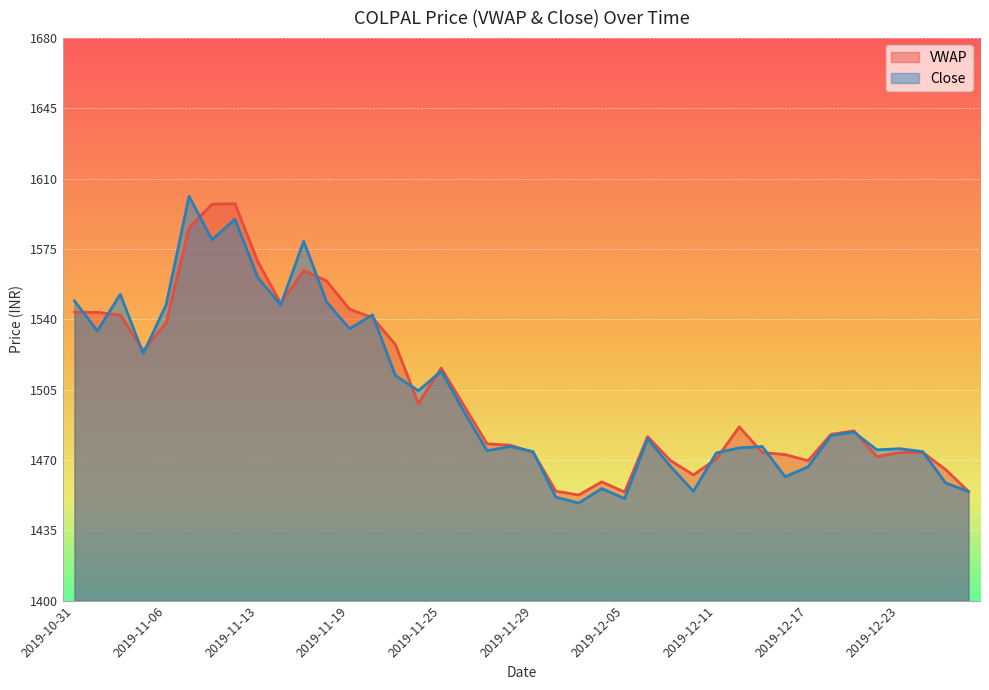

Where does the VWAP series first go above 1484?

2019-10-31